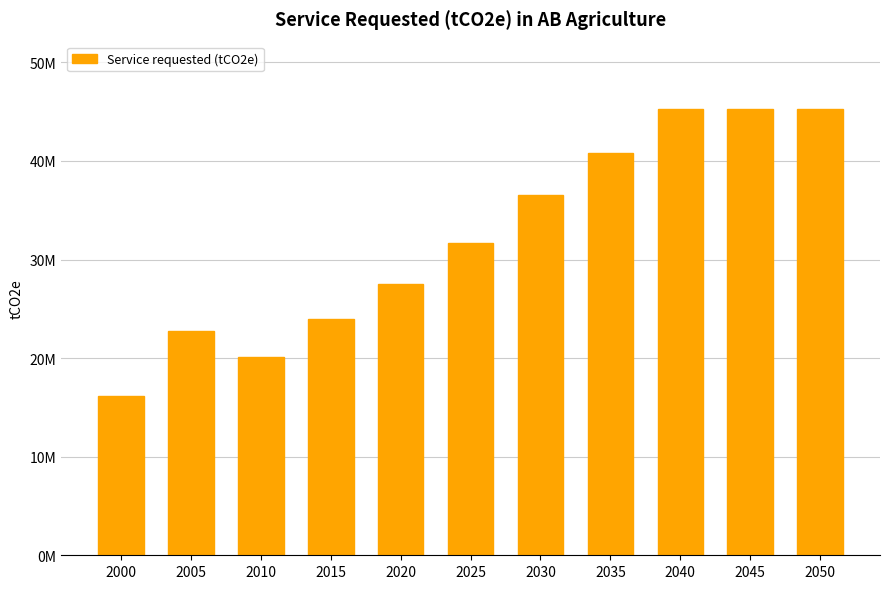

Where is the data nearest to the value 30742656?

2025